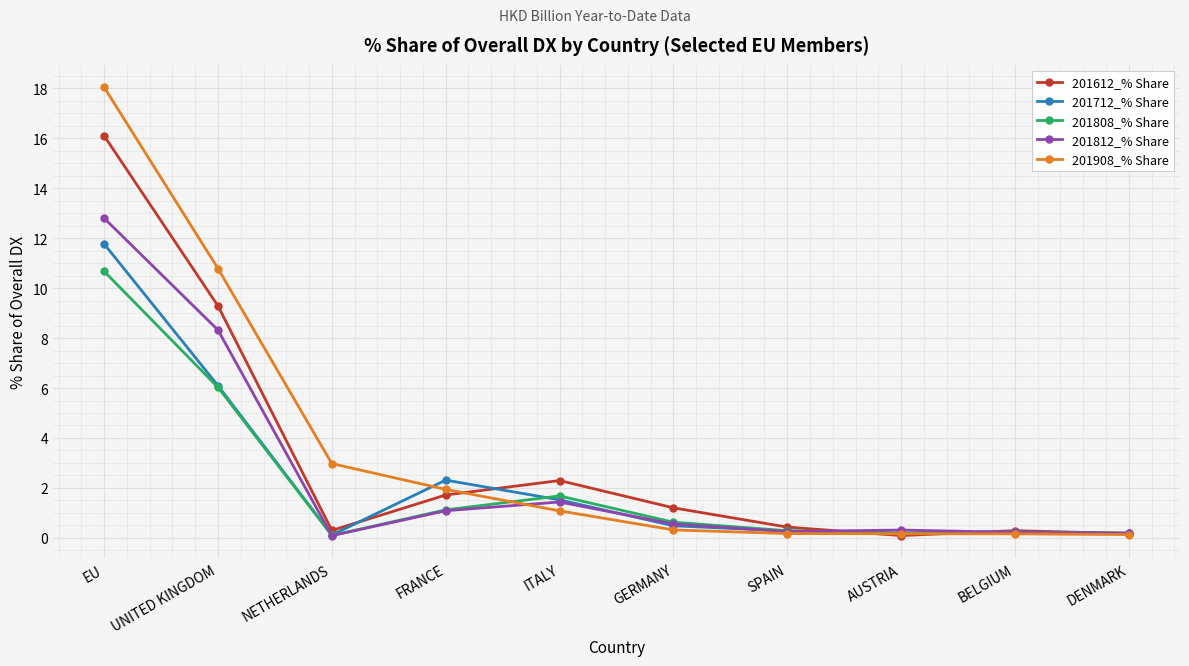

What is the average value of the 201908_% Share series?

3.6